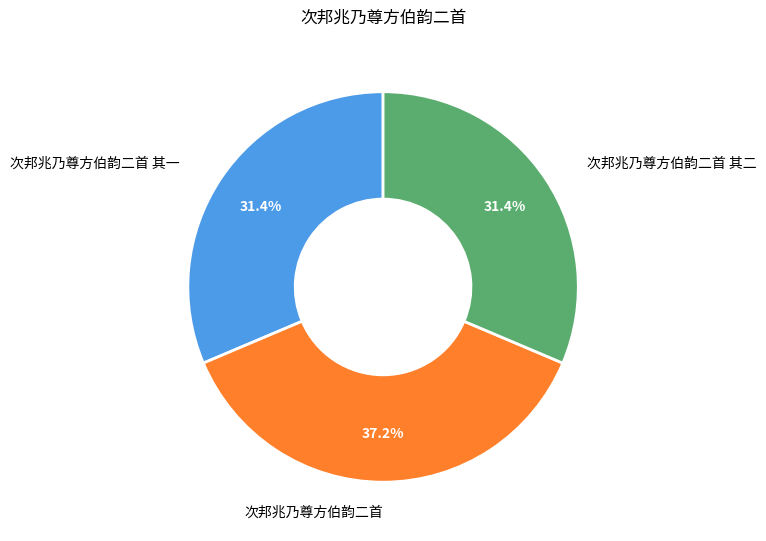

Does any single category account for the majority?

No